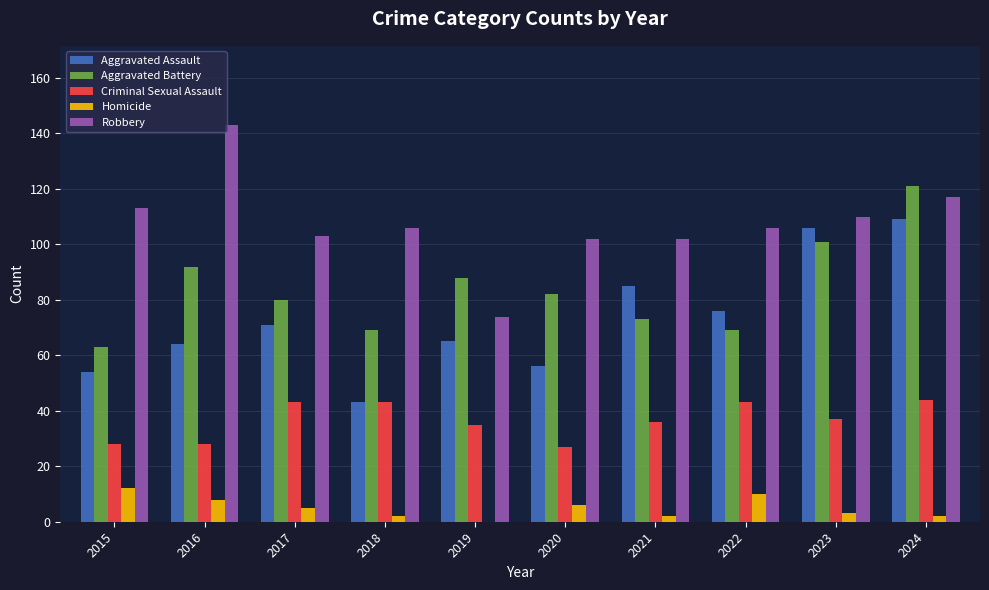

What is the sum of all Aggravated Battery values?

838